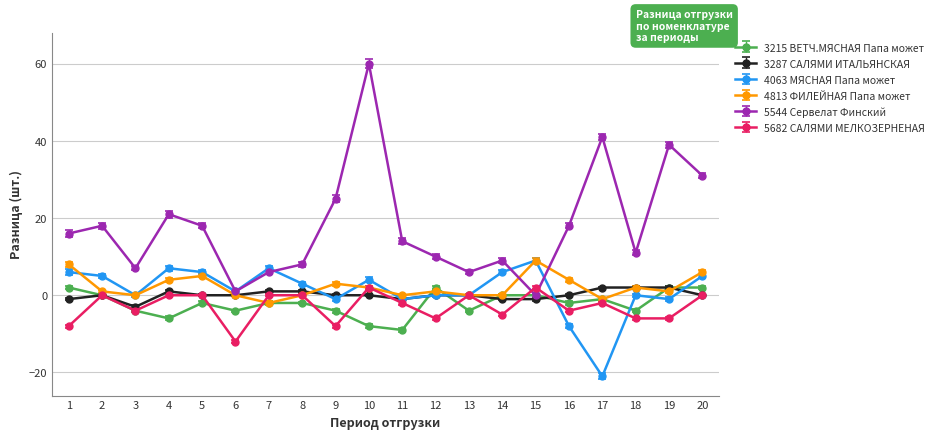

What are all the series names shown in the legend?

3215 ВЕТЧ.МЯСНАЯ Папа может, 3287 САЛЯМИ ИТАЛЬЯНСКАЯ, 4063 МЯСНАЯ Папа может, 4813 ФИЛЕЙНАЯ Папа может, 5544 Сервелат Финский, 5682 САЛЯМИ МЕЛКОЗЕРНЕНАЯ